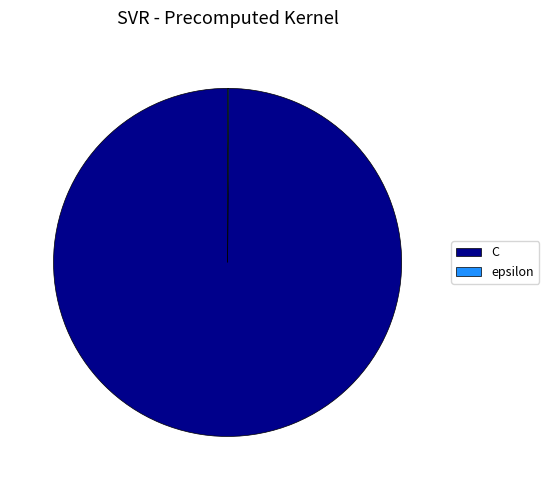

Which slice is the largest?

C